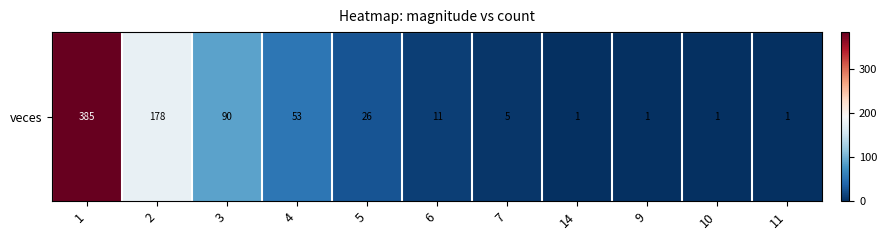

The chart shows a value of 1 at 14. True or false?

True